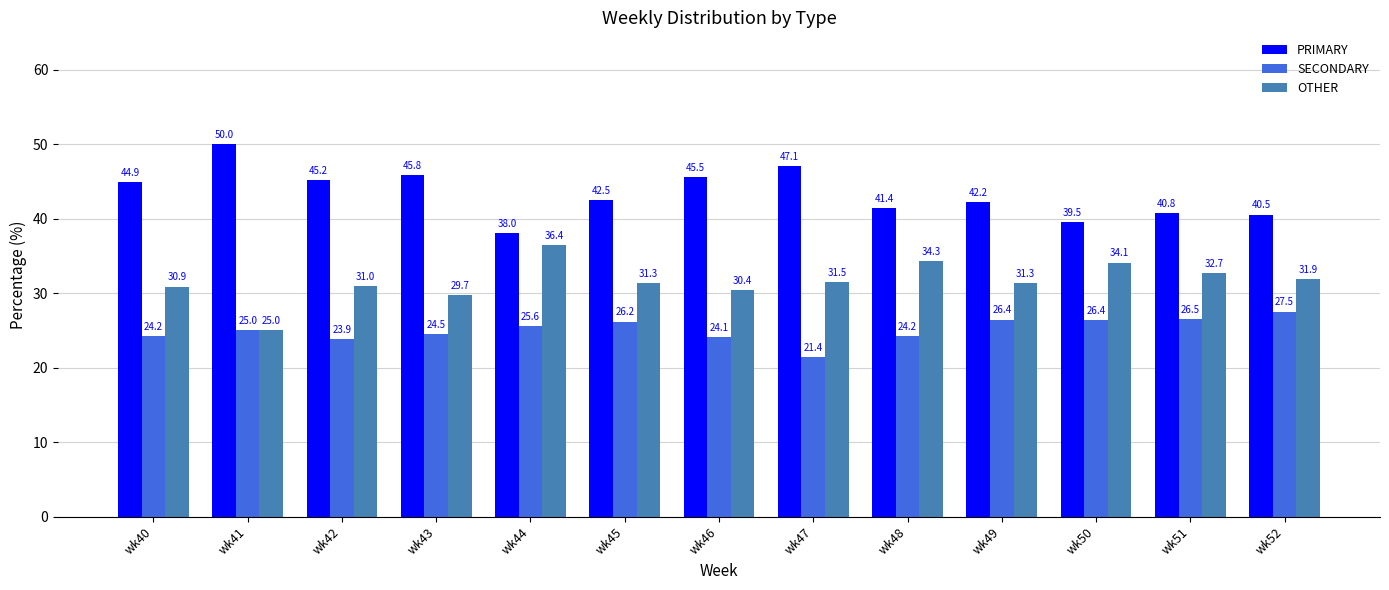

What value does the PRIMARY series have at wk47?

47.1